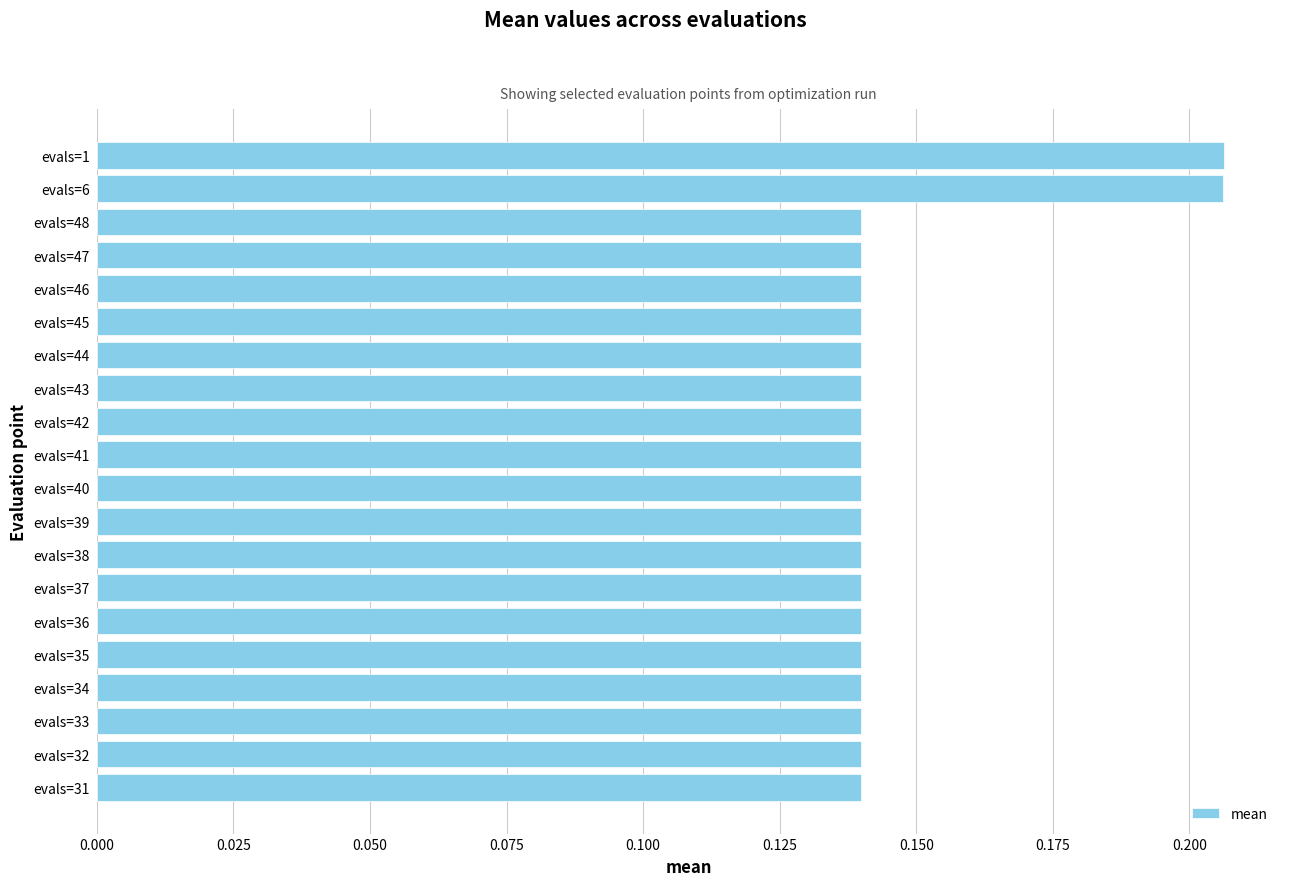

The chart shows a value of 0.3 at evals=1. True or false?

False